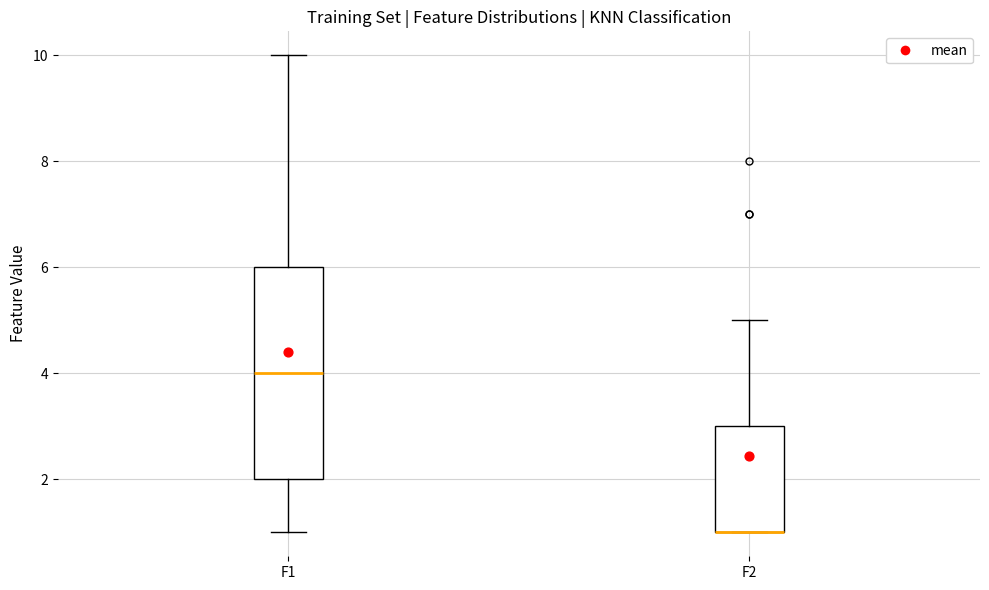

Comparing the boxes themselves (not the whiskers), which one is the tallest?

F1